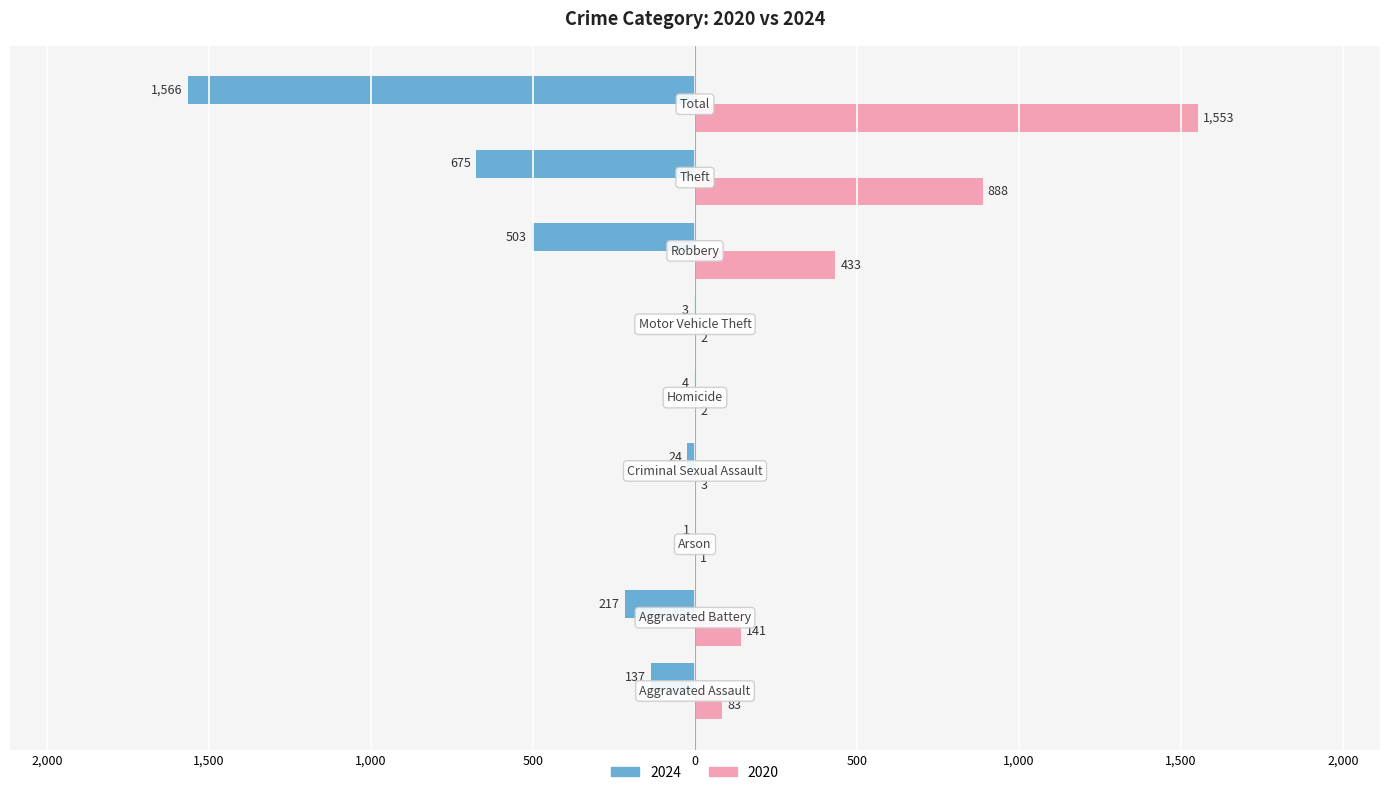

What are all the series names shown in the legend?

2024, 2020